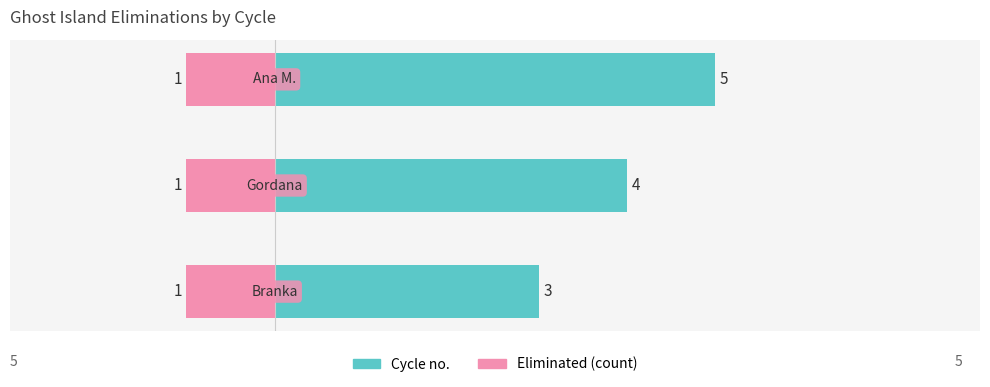

What is the highest value of the Cycle no. series?

5.0